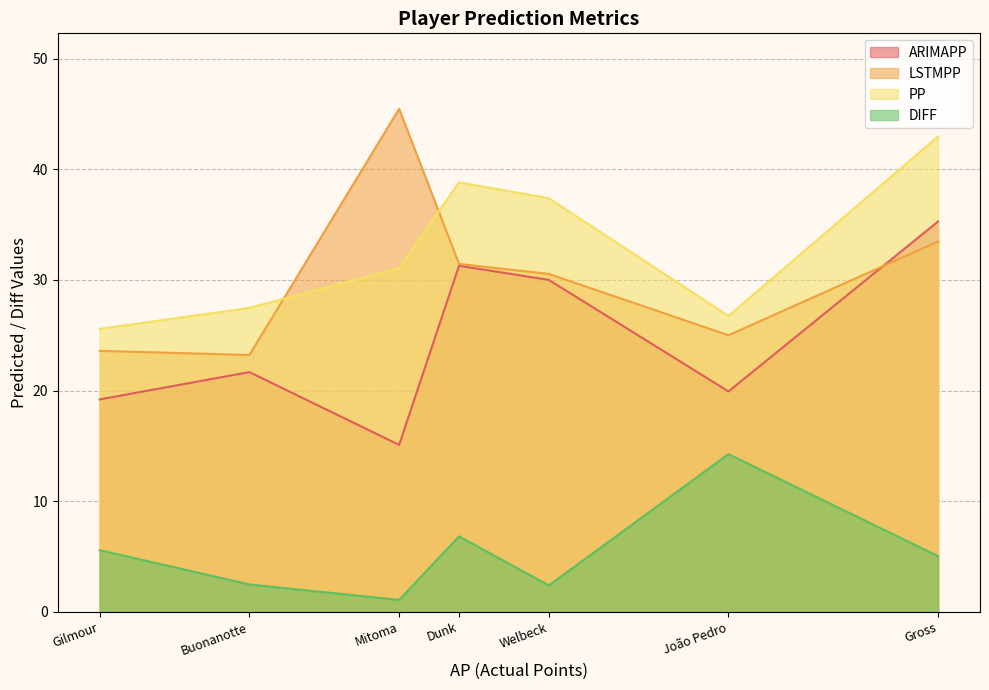

How many lines are shown in the chart?

4